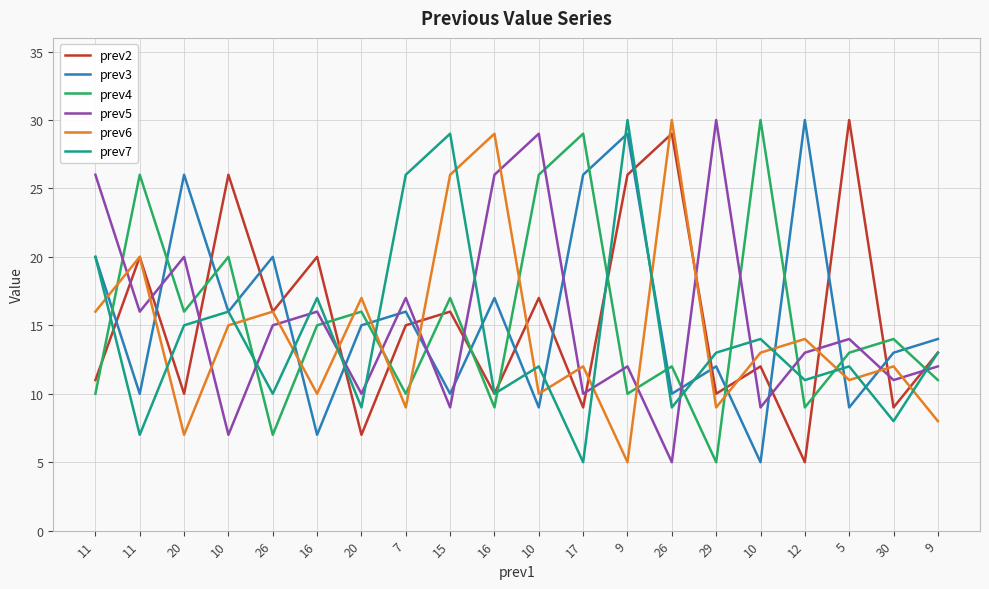

Reading left to right, extract all data points from this chart.

prev2: 11	20	10	26	16	20	7	15	16	10	17	9	26	29	10	12	5	30	9	13
prev3: 20	10	26	16	20	7	15	16	10	17	9	26	29	10	12	5	30	9	13	14
prev4: 10	26	16	20	7	15	16	10	17	9	26	29	10	12	5	30	9	13	14	11
prev5: 26	16	20	7	15	16	10	17	9	26	29	10	12	5	30	9	13	14	11	12
prev6: 16	20	7	15	16	10	17	9	26	29	10	12	5	30	9	13	14	11	12	8
prev7: 20	7	15	16	10	17	9	26	29	10	12	5	30	9	13	14	11	12	8	13